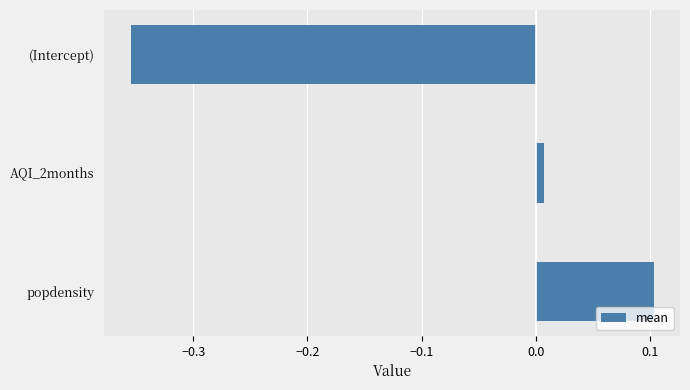

Is it true that the value at (Intercept) is -0.1?

False